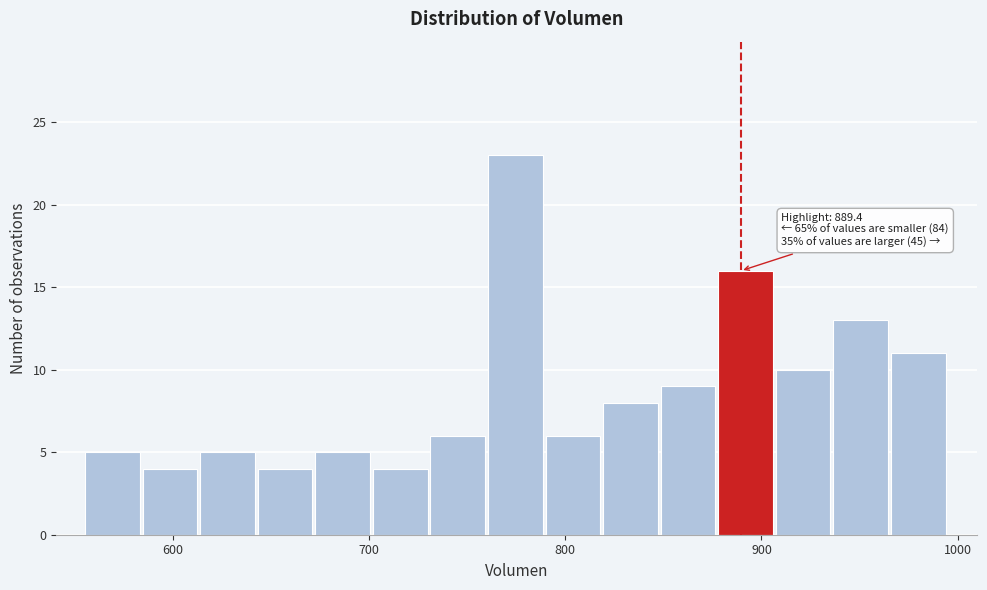

Around what value on the x-axis is the tallest bar? Give the approximate position of its centre, as read against the axis.

770